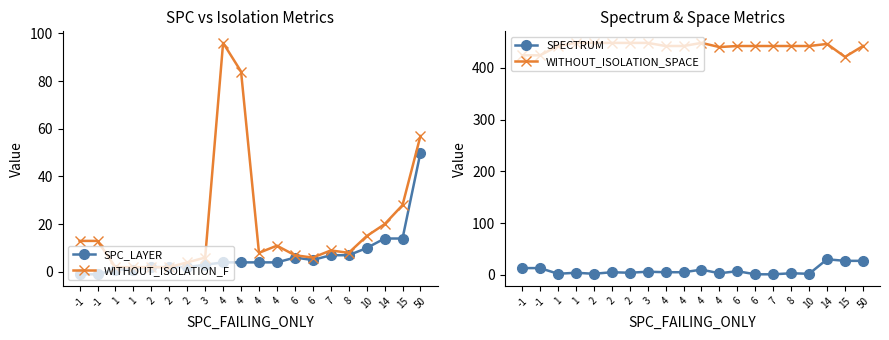

What is the greatest value displayed?

448